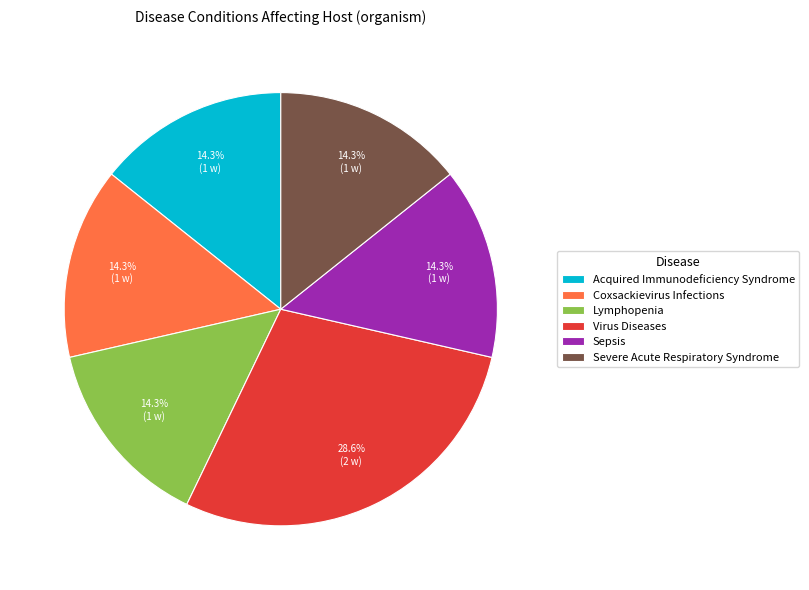

Is there any slice that represents more than half of the pie?

No